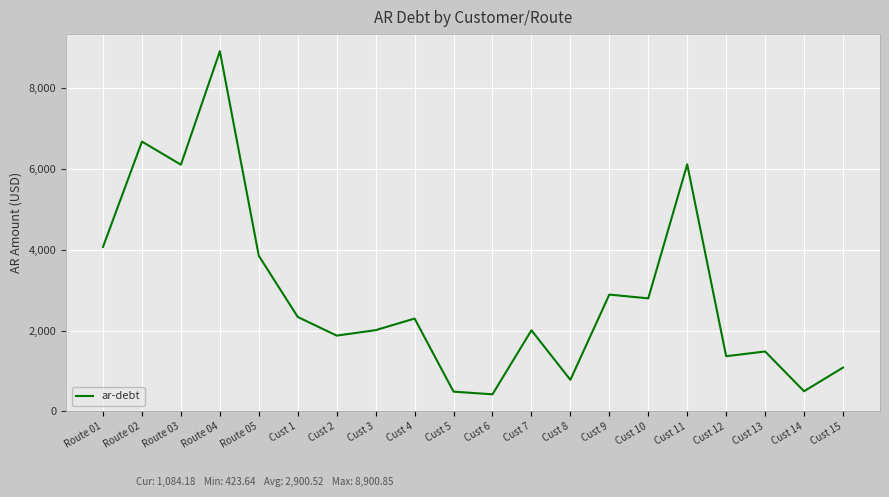

What position from the right is Route 02?

19